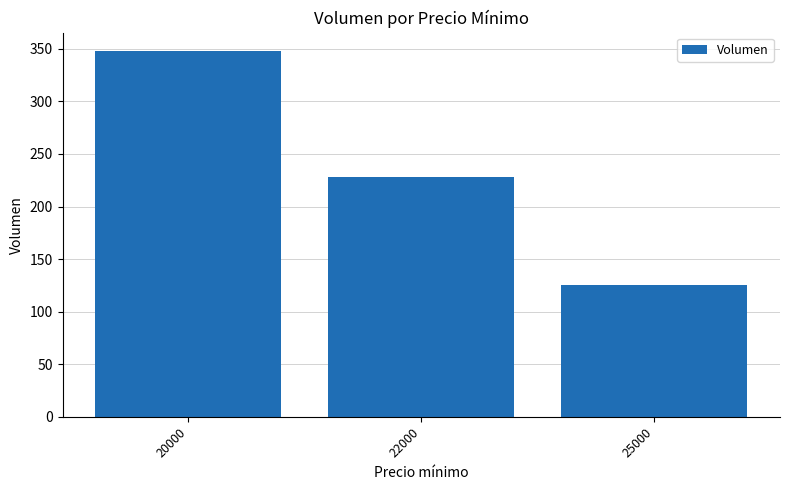

What is the value of the 2nd bar from the left?

228